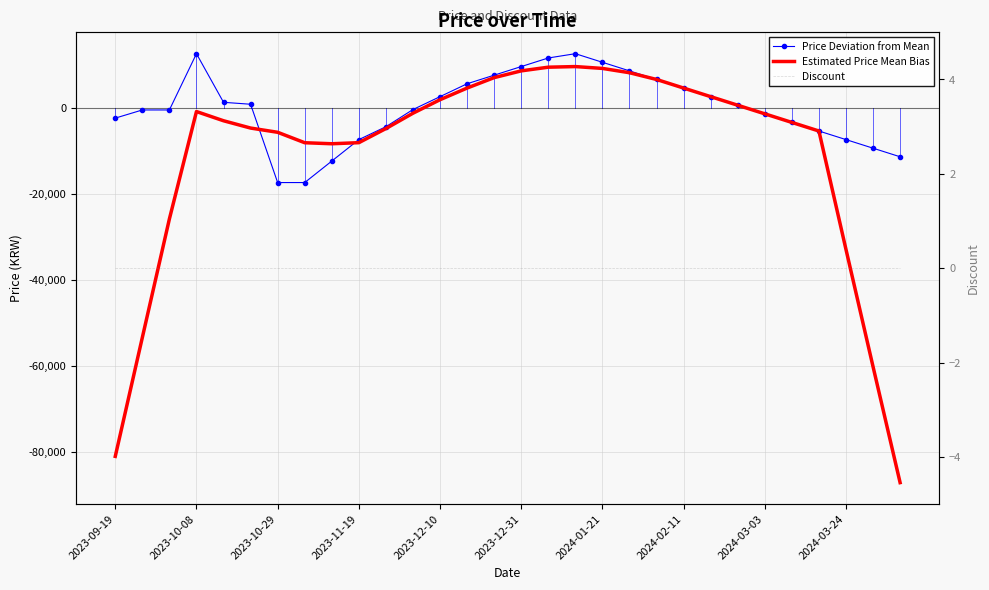

What is the smallest value displayed?

-87147.5